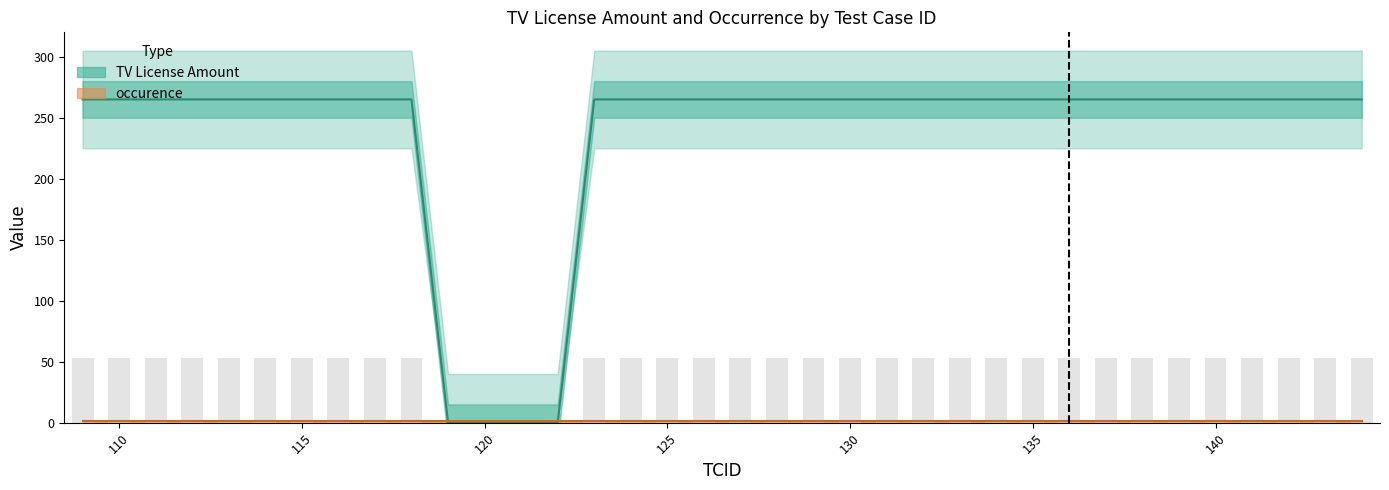

Reading left to right, what are all the values shown in this chart?

265	265	265	265	265	265	265	265	265	265	0	0	0	0	265	265	265	265	265	265	265	265	265	265	265	265	265	265	265	265	265	265	265	265	265	265